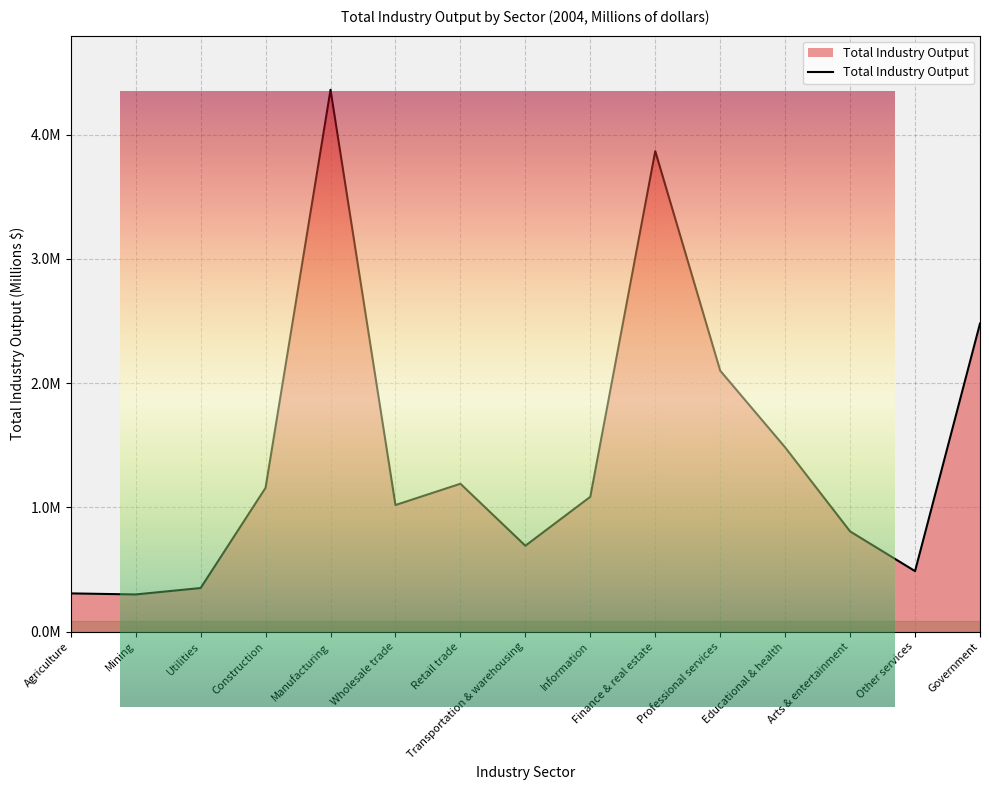

What position from the left is Agriculture?

1